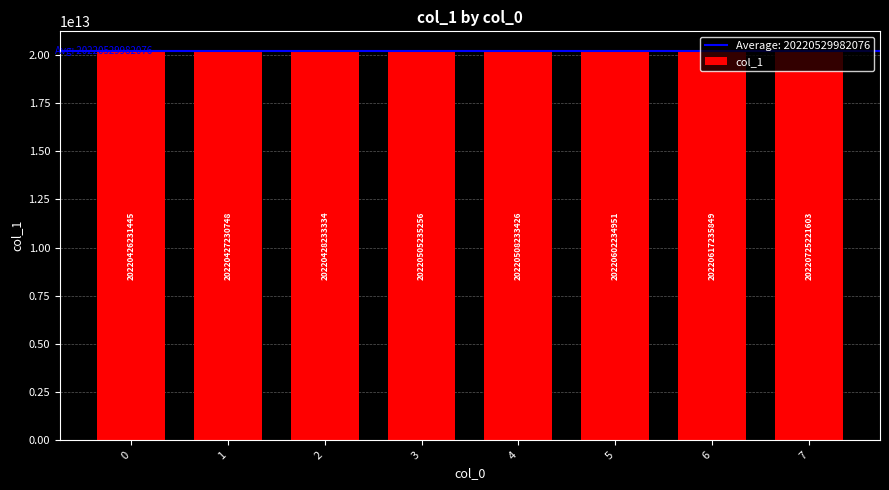

True or false: the data shows 20220427230748 at 1.

True